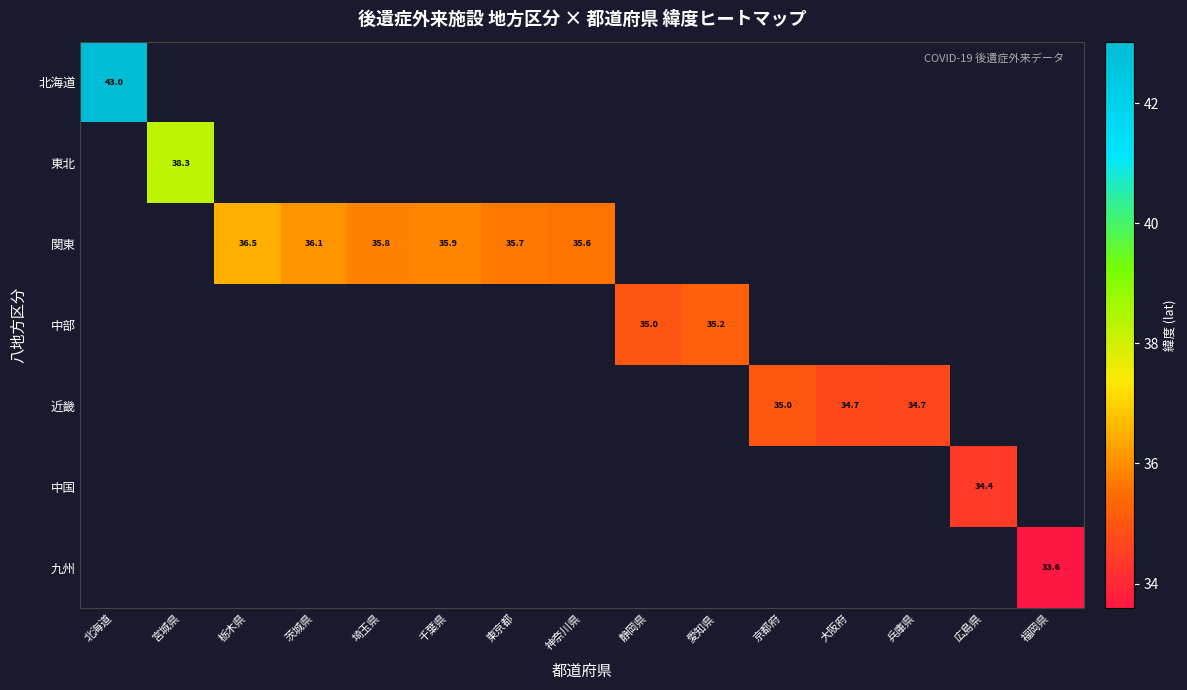

At 北海道, list the series in order from largest to smallest.

北海道, 東北, 関東, 中部, 近畿, 中国, 九州